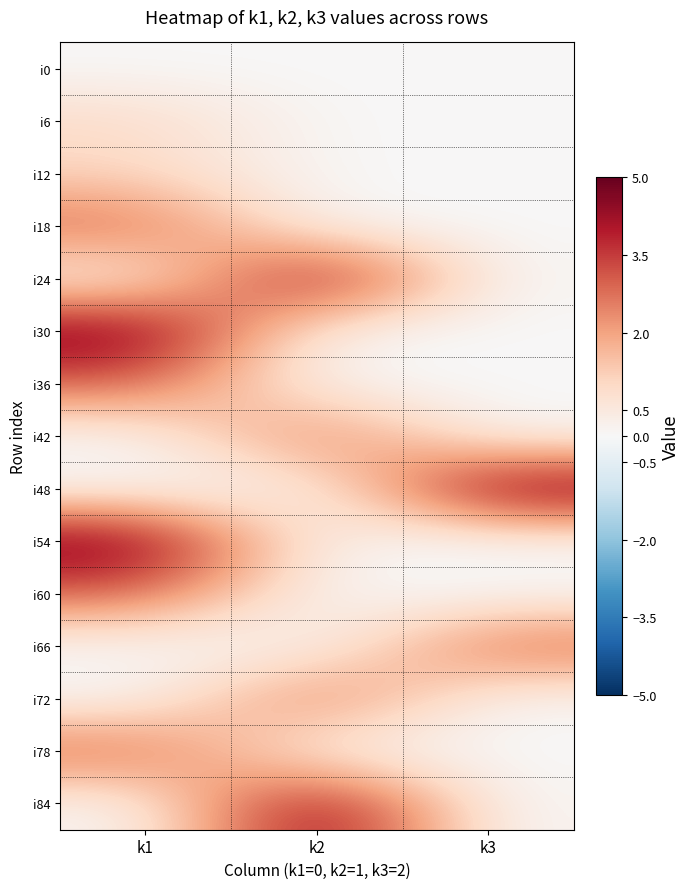

Rank the series by their maximum value, from highest to lowest.

i24, i30, i48, i54, i84, i18, i36, i42, i60, i66, i72, i78, i6, i12, i0